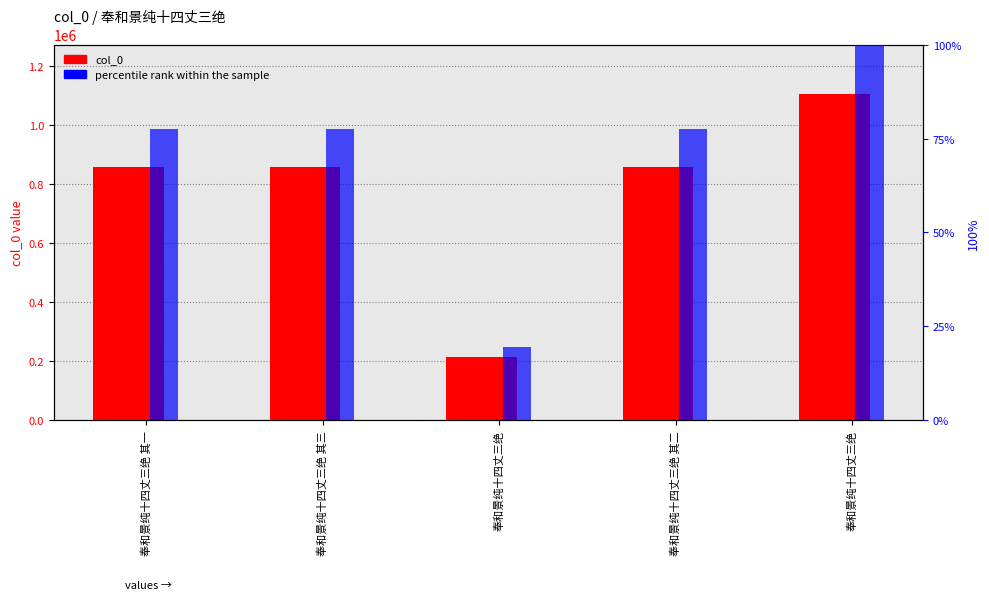

What is the maximum value for percentile rank within the sample?

100.0